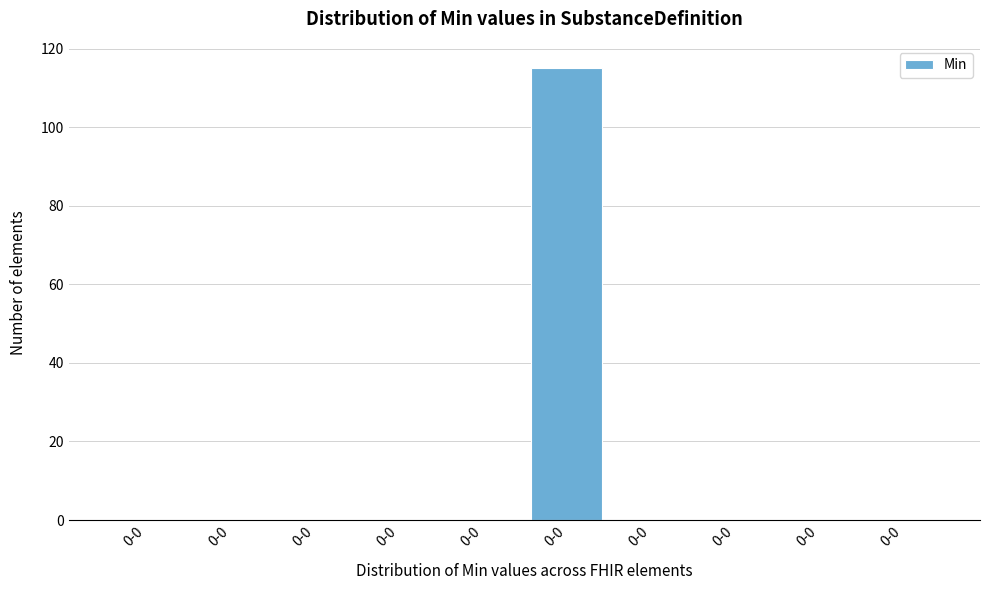

Count the number of categories in the chart.

10